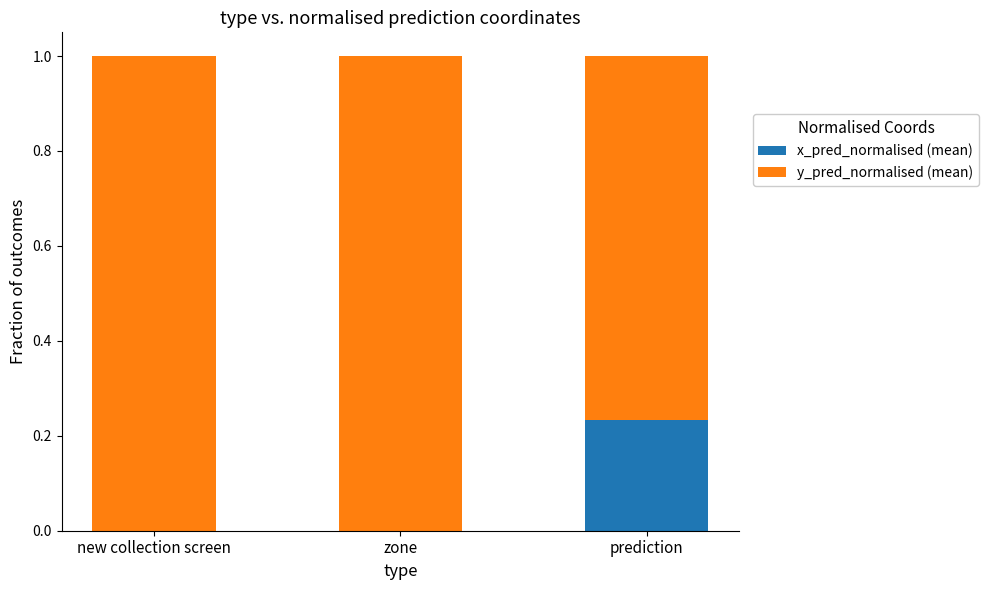

What is the total value across all series at zone?

1.0